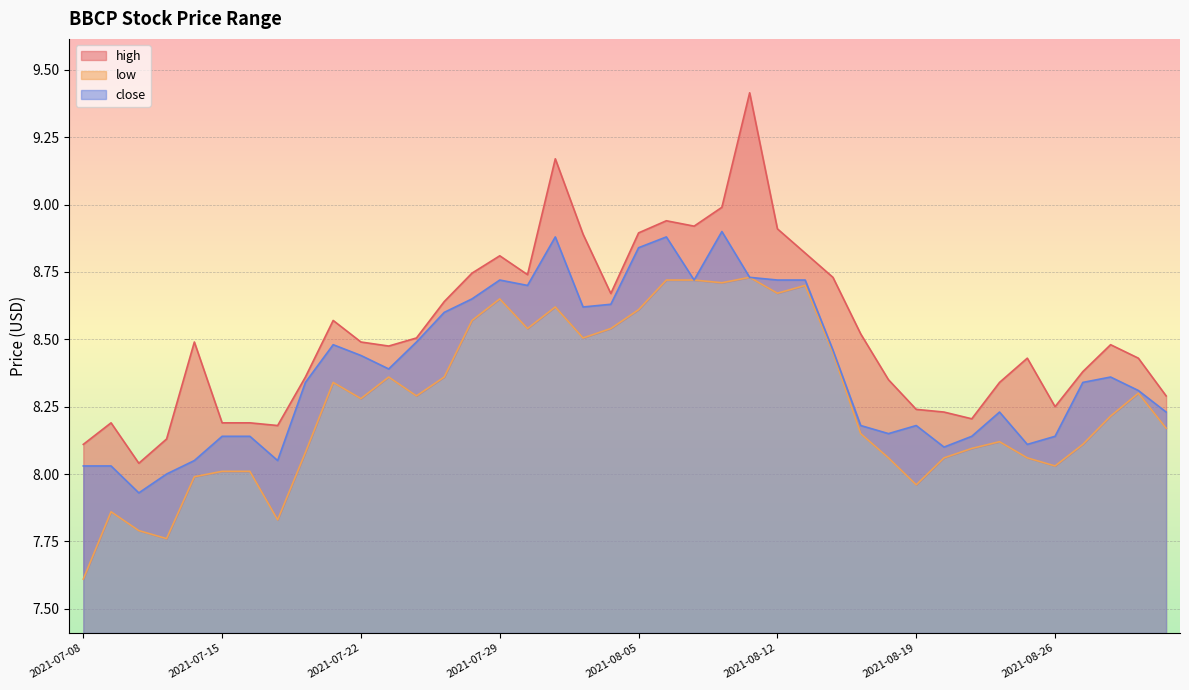

What is the sum of all low values?

330.6